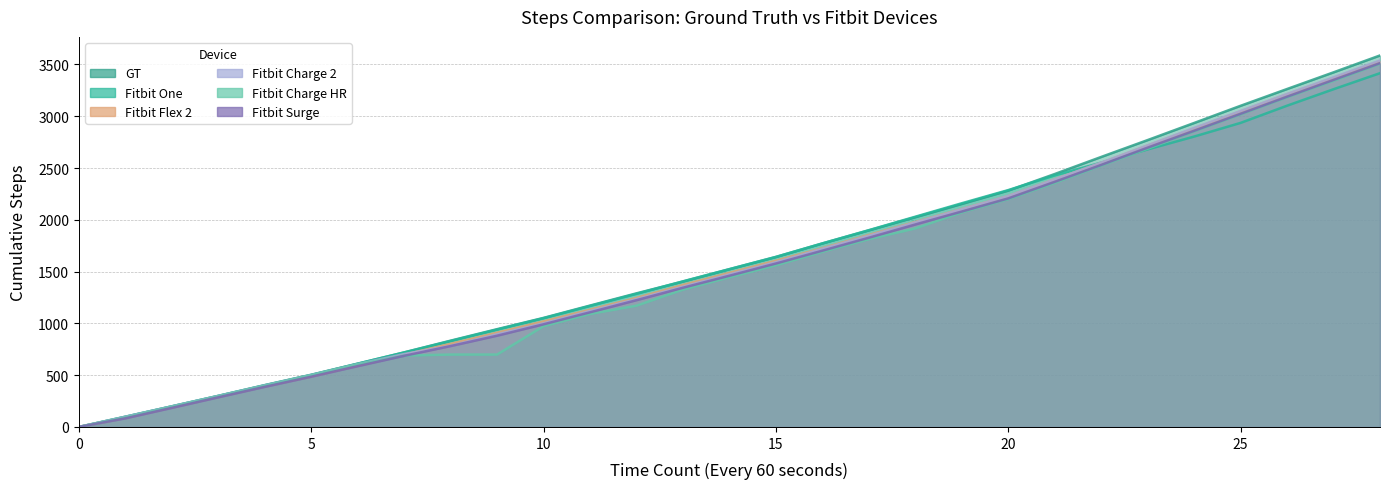

List the series in order of their peak value, lowest first.

Fitbit One, Fitbit Charge HR, Fitbit Surge, Fitbit Flex 2, Fitbit Charge 2, GT